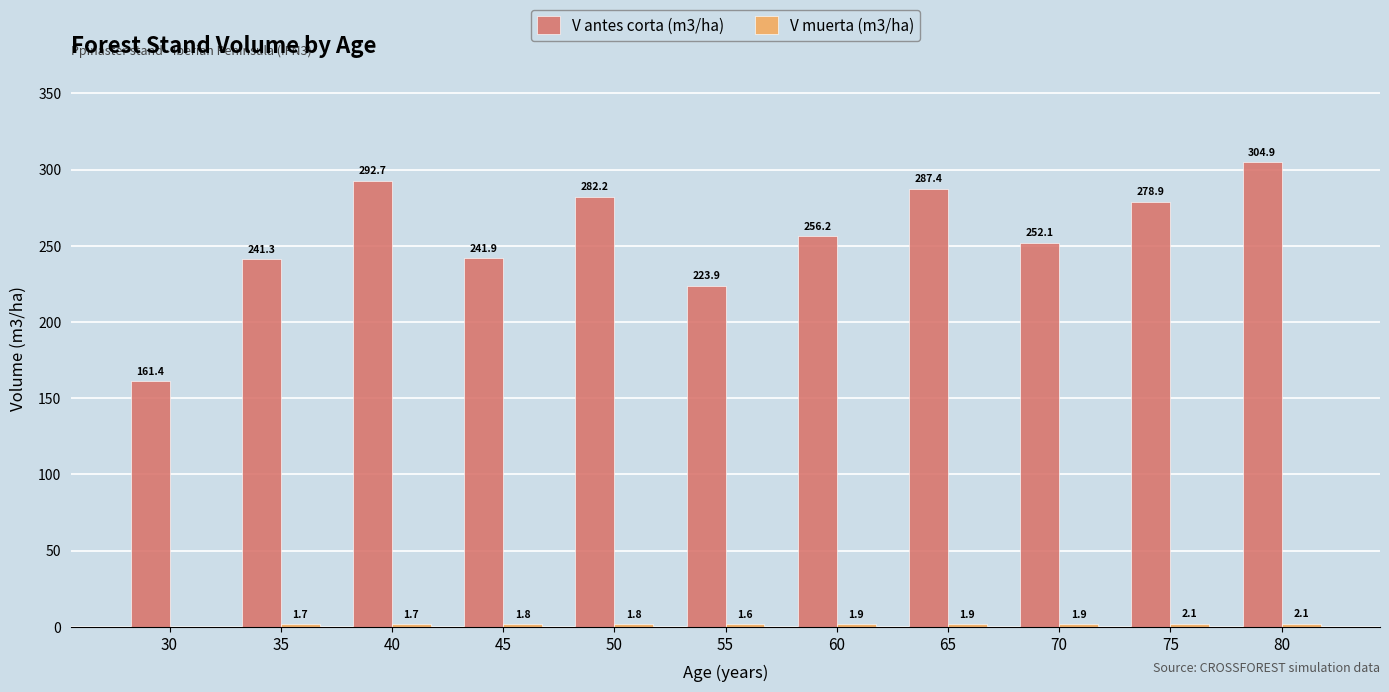

At which category is the sum across all series the highest?

80